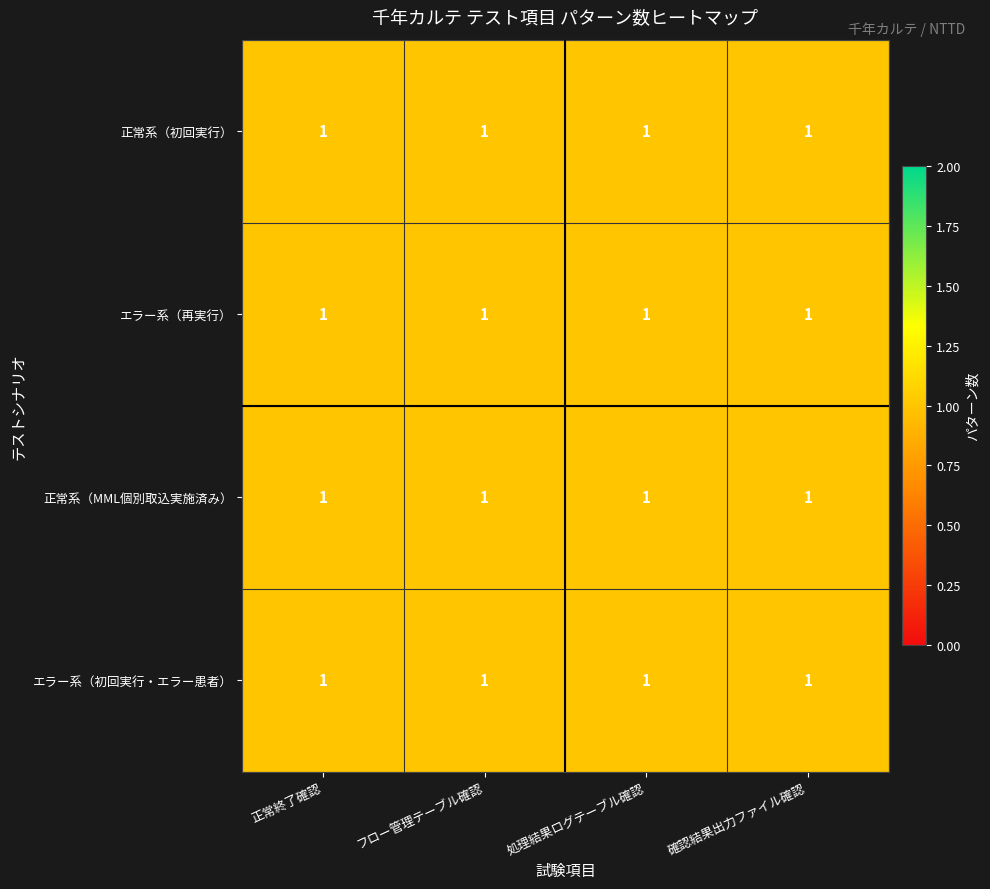

What is the minimum value for 試験項目?

1